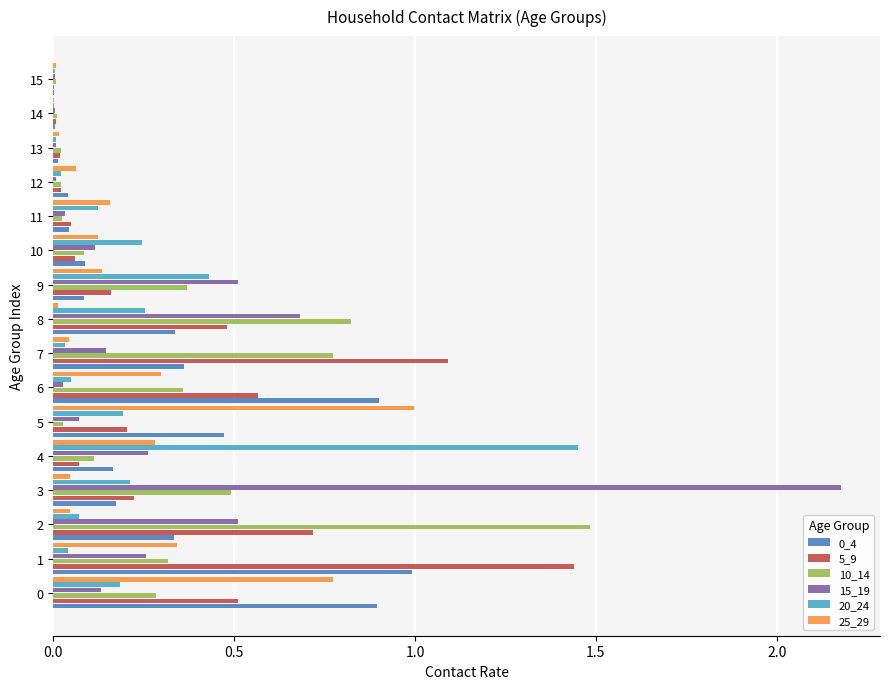

Is it true that 25_29 equals 0.2 at 10?

False